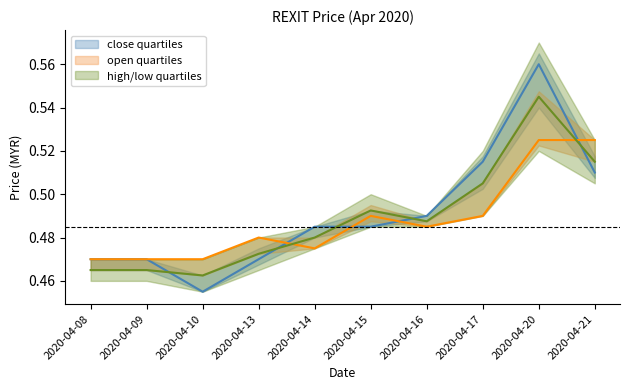

What is the approximate value of open at 2020-04-21?

0.5